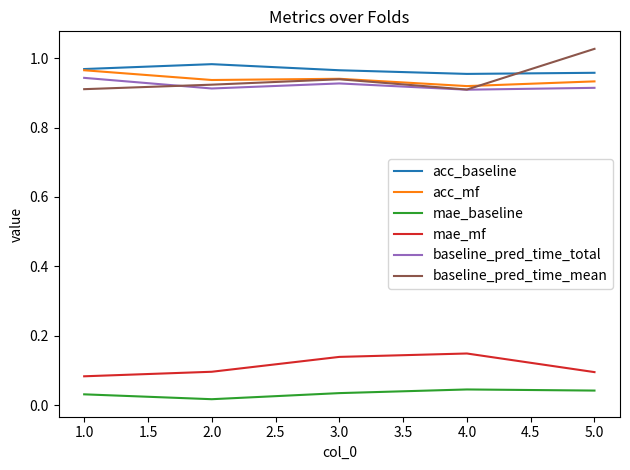

True or false: baseline_pred_time_total has a value of 0.2 at 4.0.

False